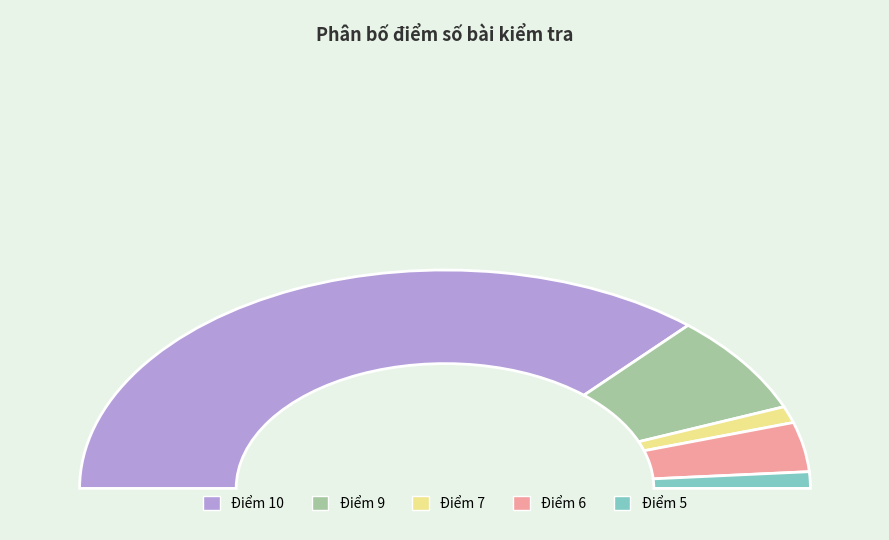

To the nearest percent, what is the combined percentage of Điểm 9 and Điểm 6?

22%